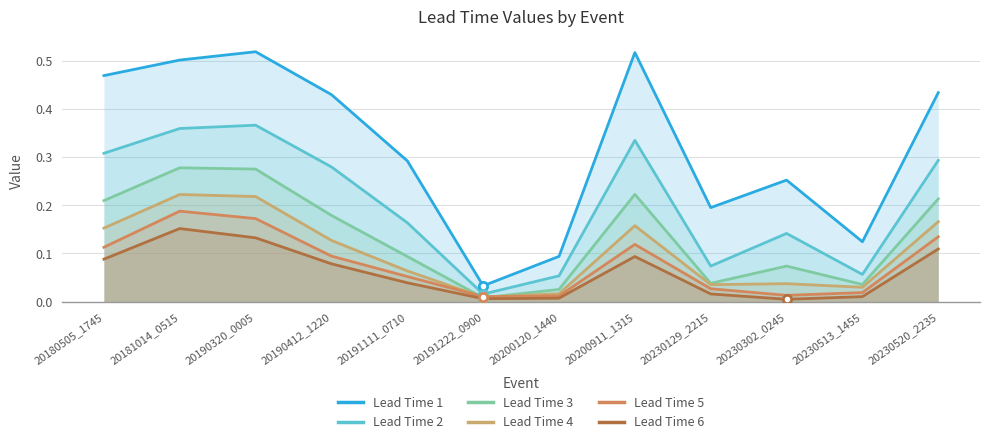

What is the sum of the Lead Time 2 values at 20190412_1220 and 20230129_2215?

0.4